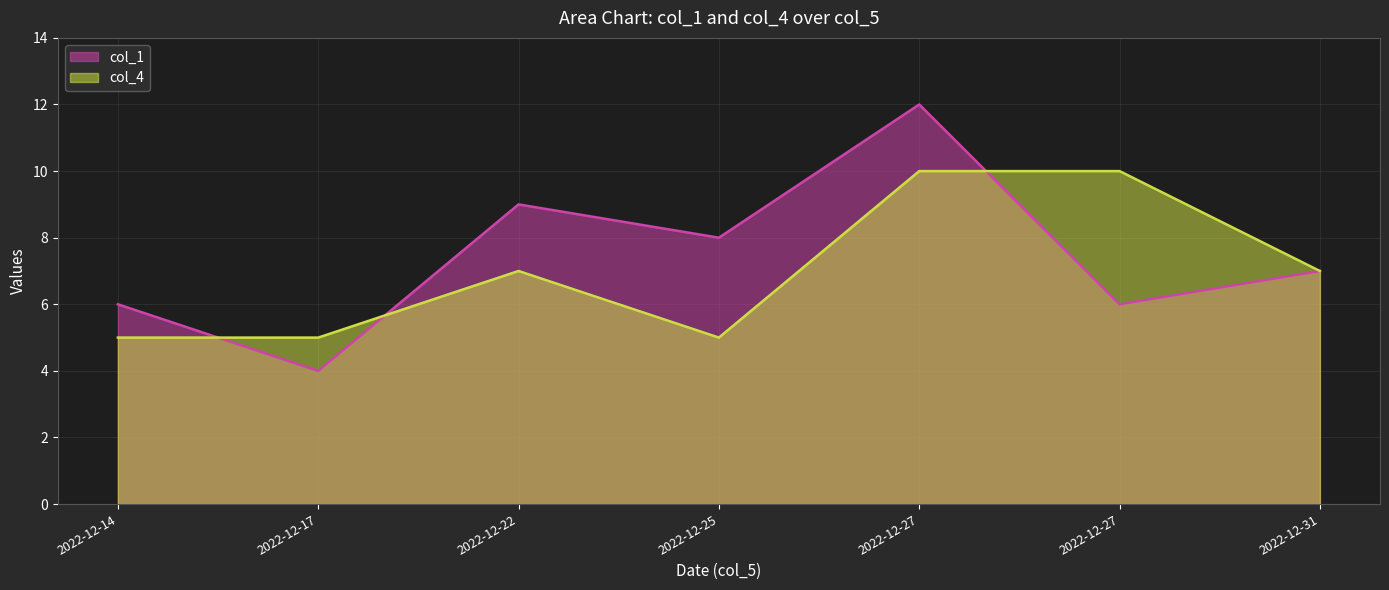

What is the value of the col_4 point at the 5th from the left?

10